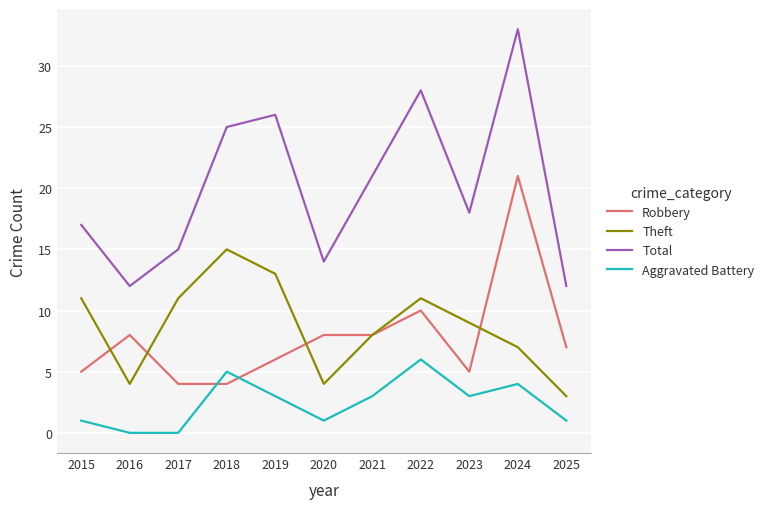

What is the total value across all series at 2020?

27